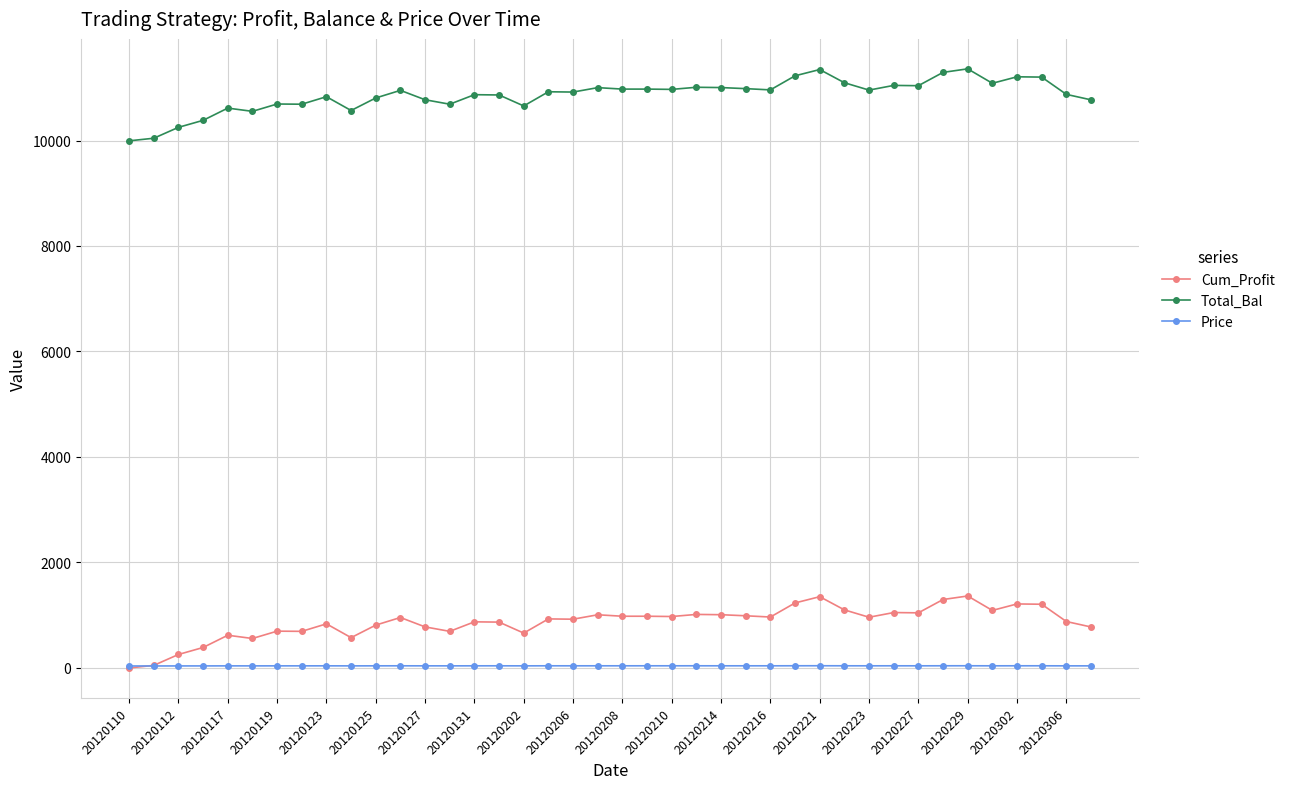

Rank the series by their maximum value, from lowest to highest.

Price, Cum_Profit, Total_Bal